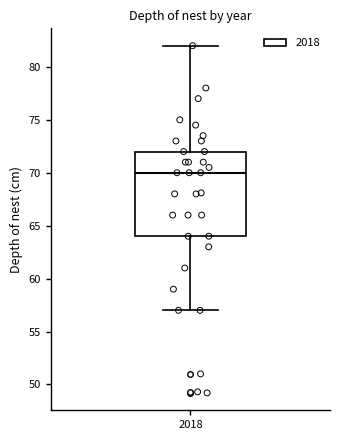

Where is the upper edge of the box at x = 2018 on the y-axis? The values are not printed on the chart, so give them approximately, as read against the axis.

72